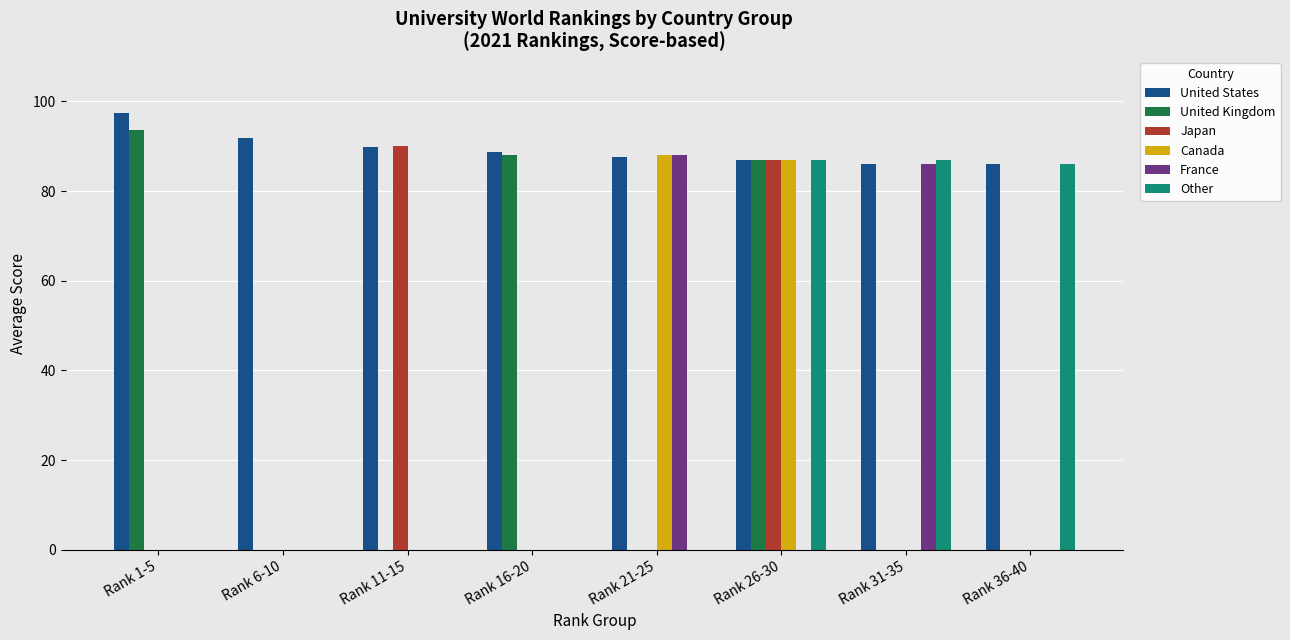

What are all the series names shown in the legend?

United States, United Kingdom, Japan, Canada, France, Other